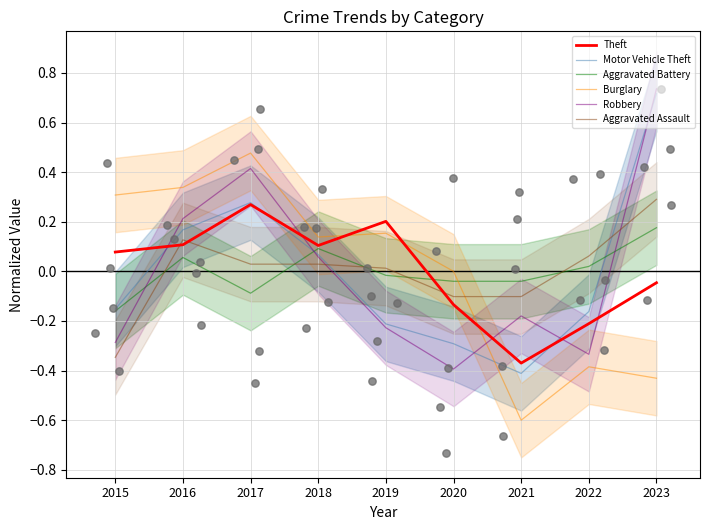

What is the total value across all series at 2023?

1.4